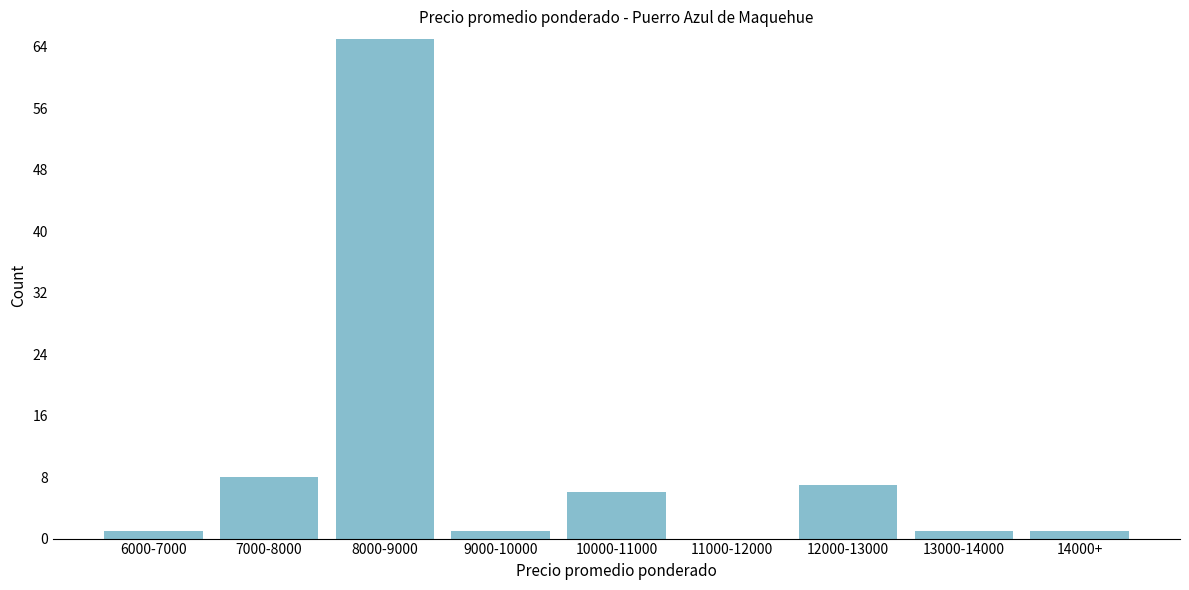

Reading left to right, transcribe all the data shown in this chart.

6000-7000=1	7000-8000=8	8000-9000=65	9000-10000=1	10000-11000=6	11000-12000=0	12000-13000=7	13000-14000=1	14000+=1